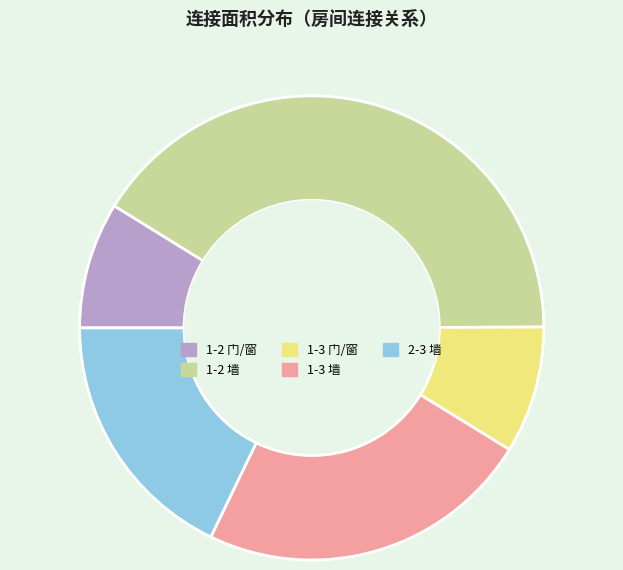

Is the sum of 2-3 墙 and 1-3 门/窗 greater than half?

No